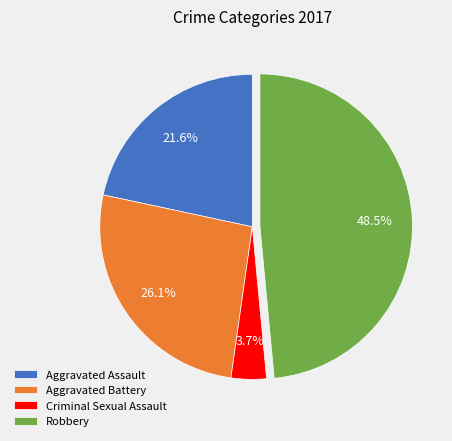

Approximately how many times larger is the value at Aggravated Assault compared to Robbery?

0.4